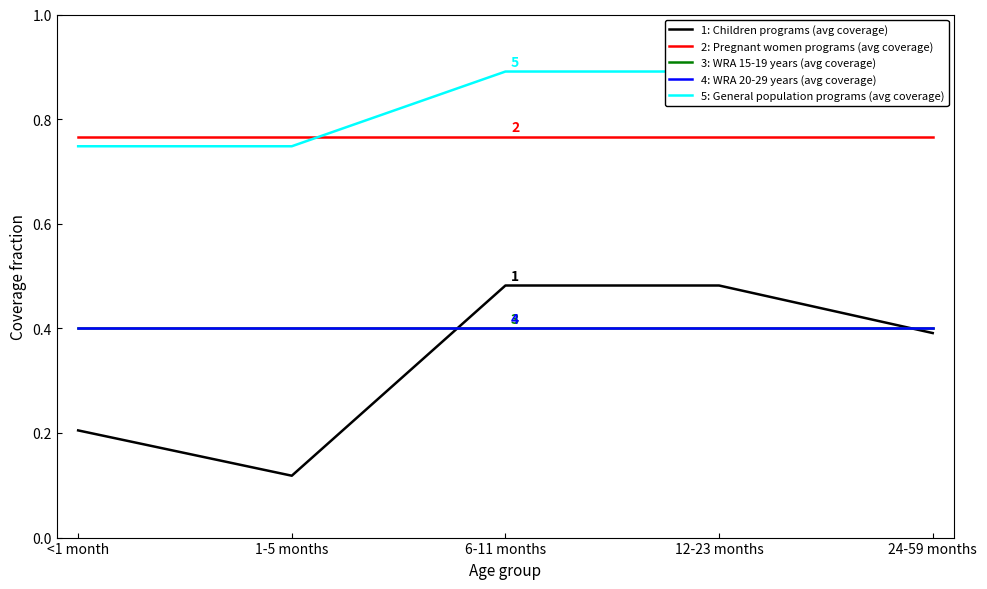

What are all the series names shown in the legend?

1: Children programs (avg coverage), 2: Pregnant women programs (avg coverage), 3: WRA 15-19 years (avg coverage), 4: WRA 20-29 years (avg coverage), 5: General population programs (avg coverage)